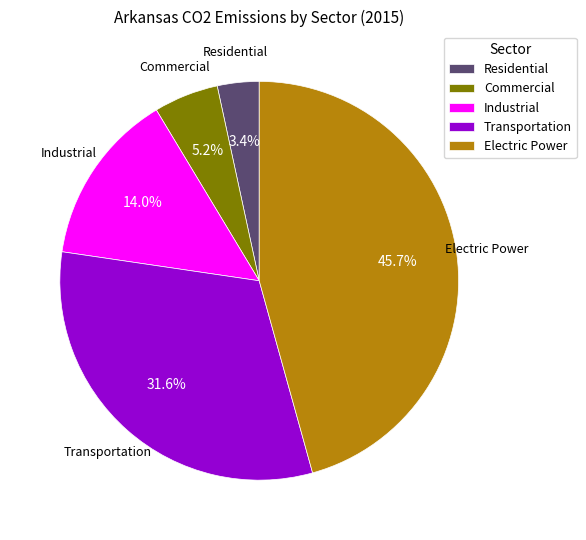

Which slice is the smallest?

Residential